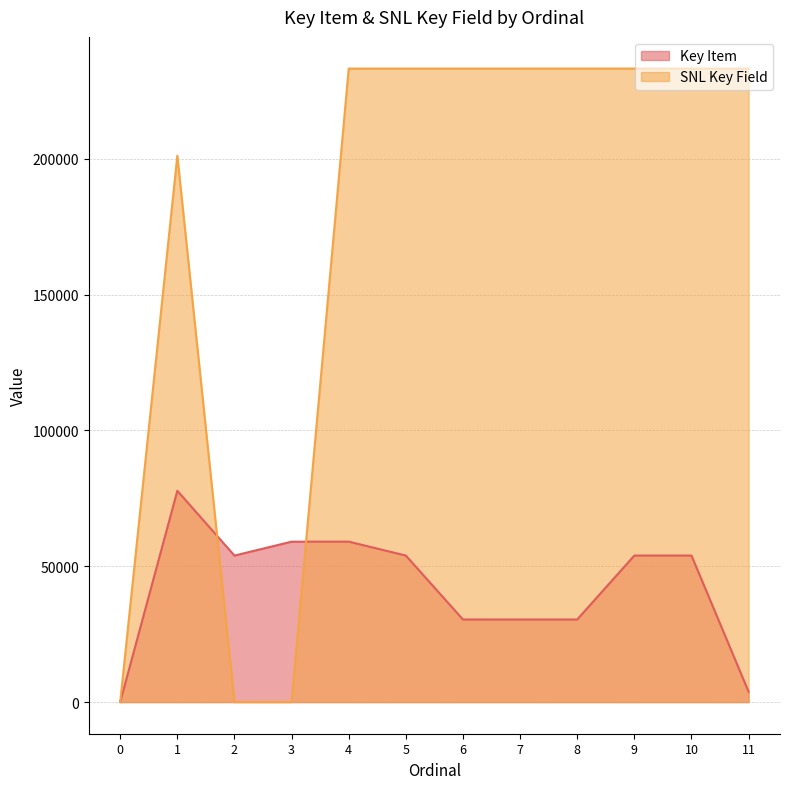

How many values in the SNL Key Field series are below 233207?

6